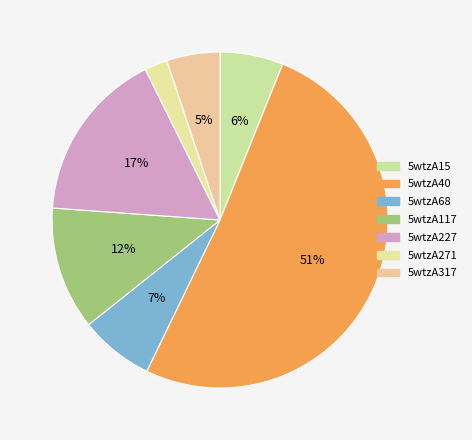

Which category has the biggest portion of the pie?

5wtzA40